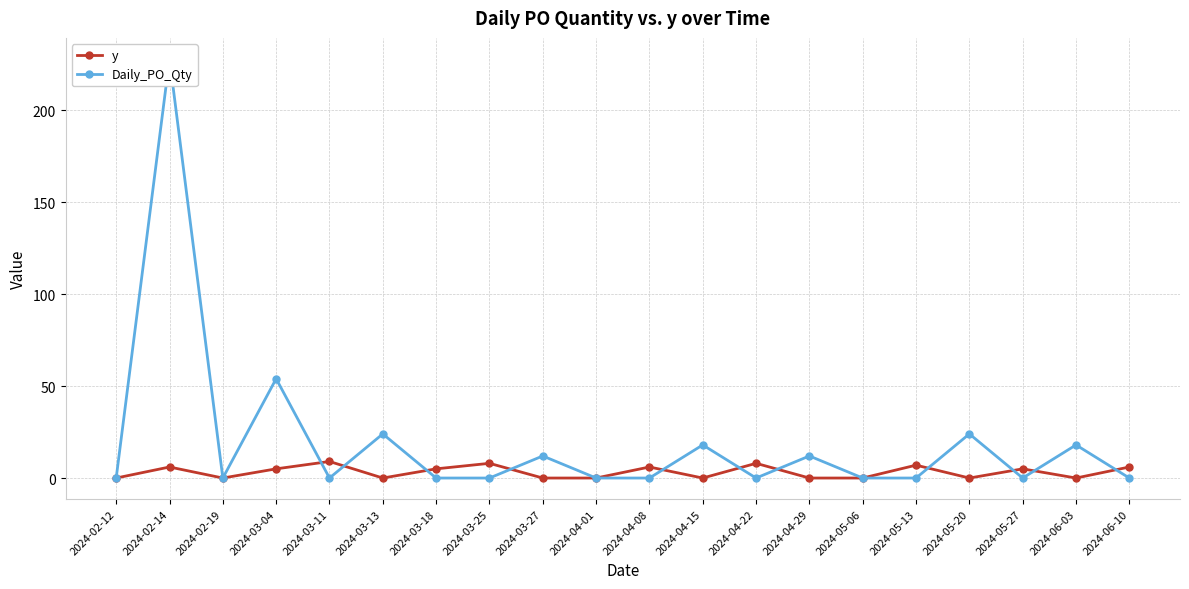

Between 2024-04-29 and 2024-05-13, which is larger?

2024-05-13